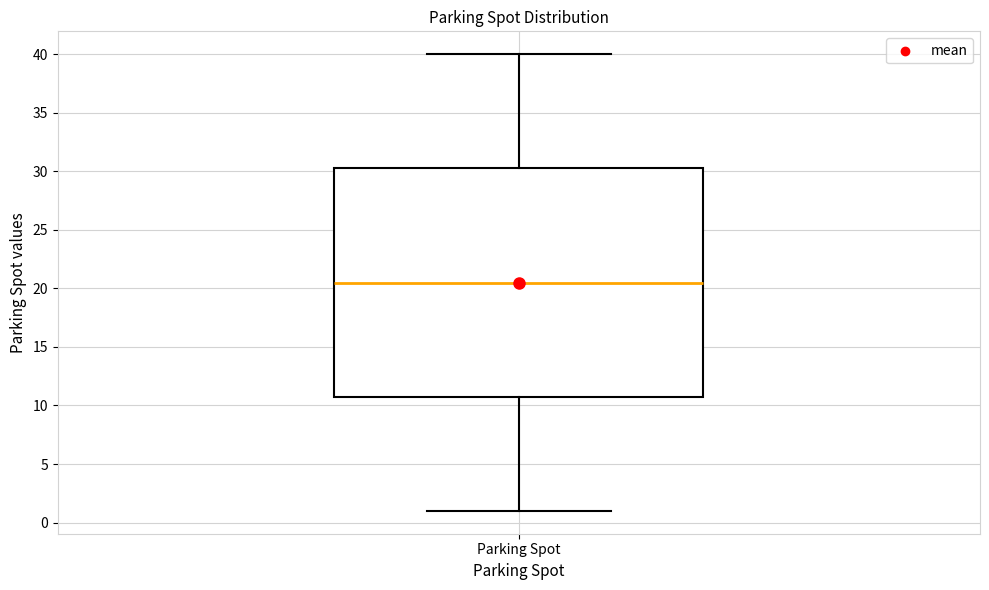

Read this box plot against the y-axis: the position of the median line, the range covered by the box, and the ends of both whiskers. The values are not printed on the chart, so give them approximately, as read against the axis.

median 20.5, box 11.0 to 30.5, whiskers 1.0 to 40.0